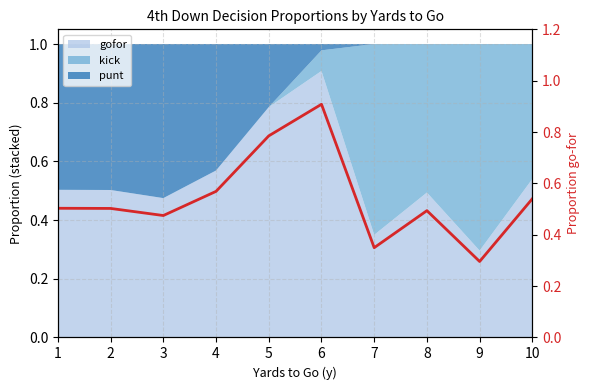

True or false: the data has more than 0 interior local peaks.

True